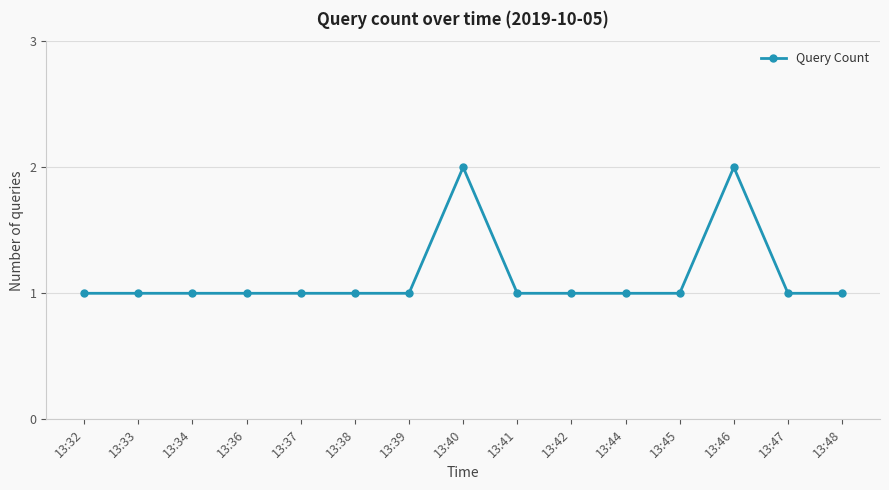

How many series are shown in this chart?

1